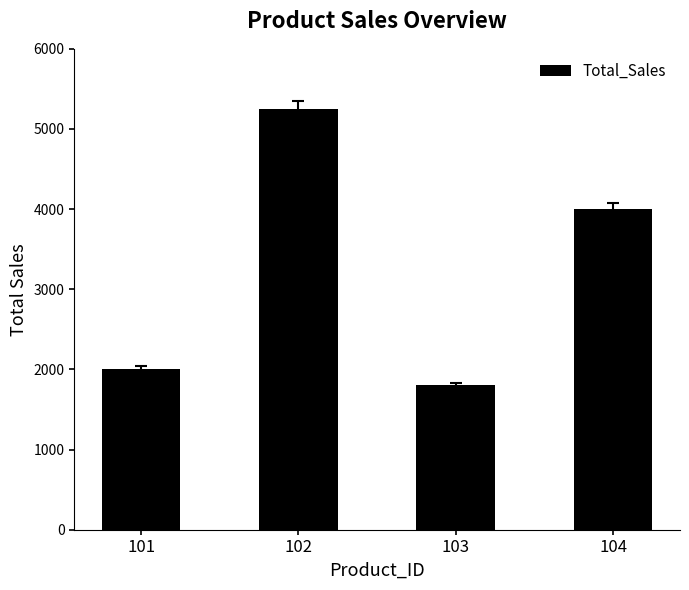

Which has a higher value, 102 or 101?

102